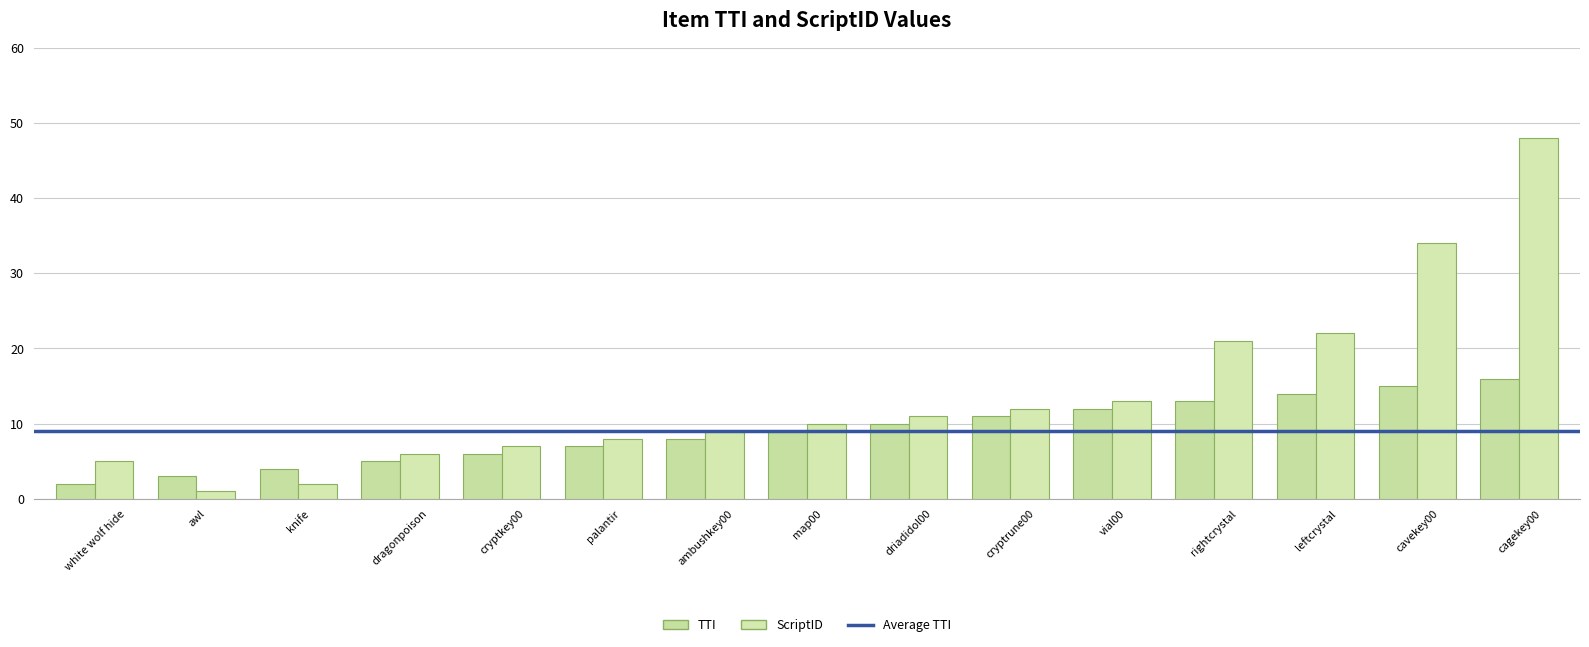

Which series changed the most between white wolf hide and cagekey00?

ScriptID